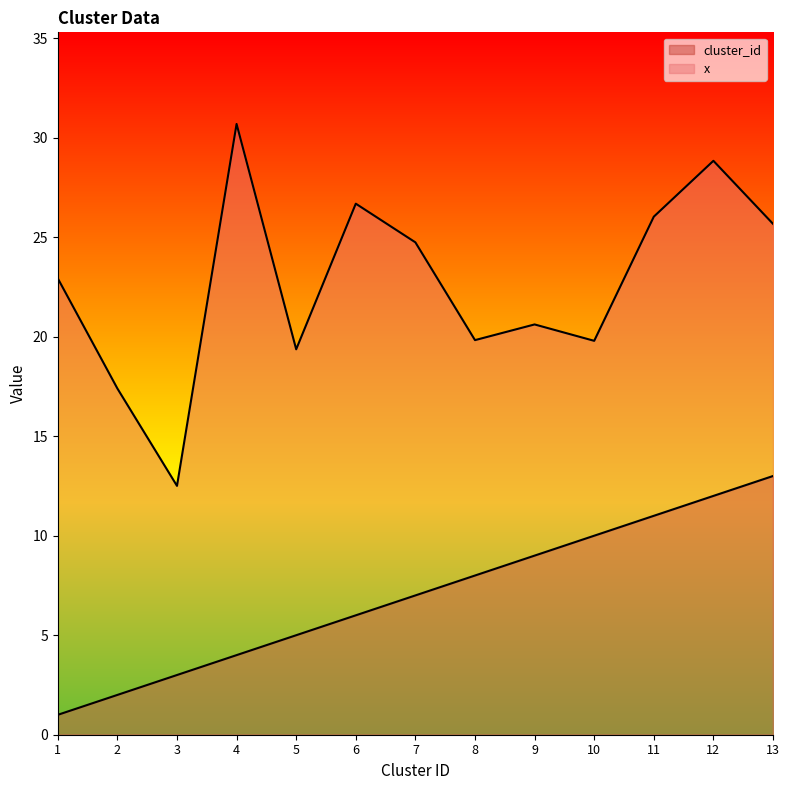

True or false: cluster_id and x cross at least once.

False